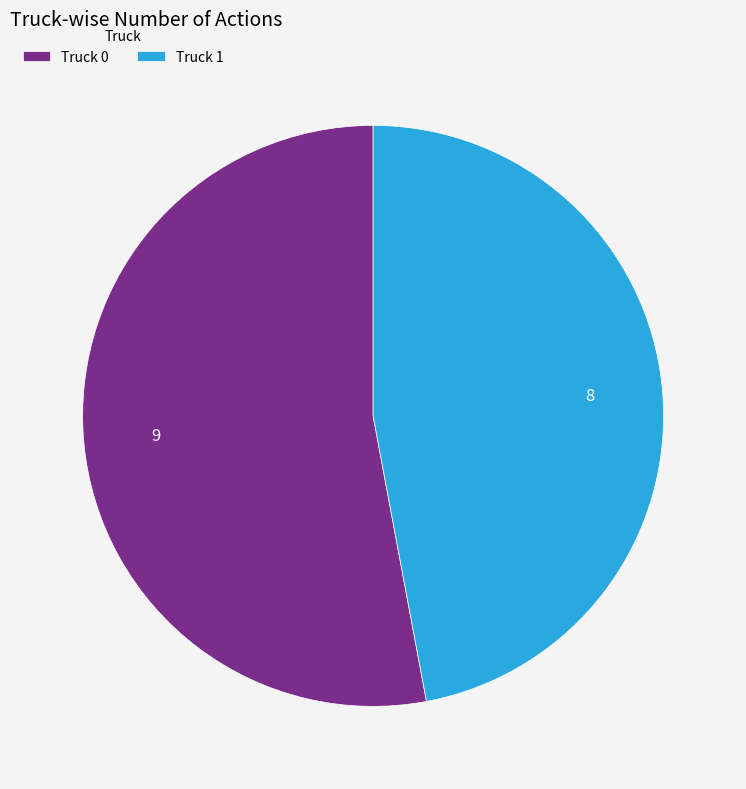

Which category has the biggest portion of the pie?

Truck 0